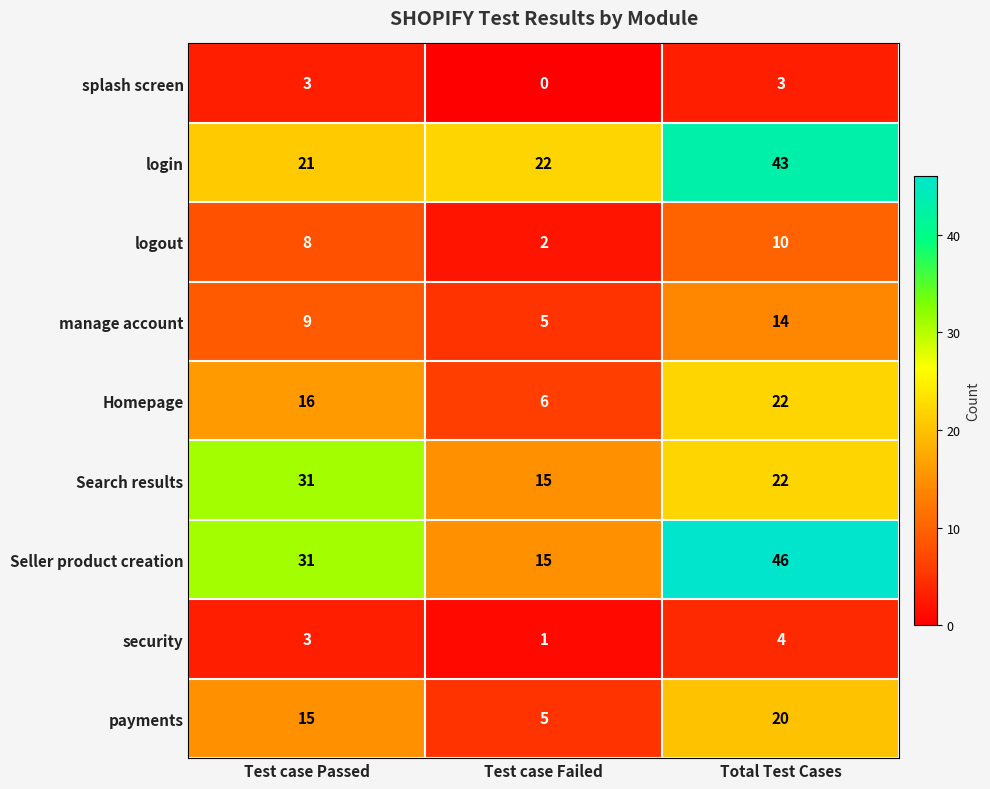

How many manage account values are between 5 and 14?

3